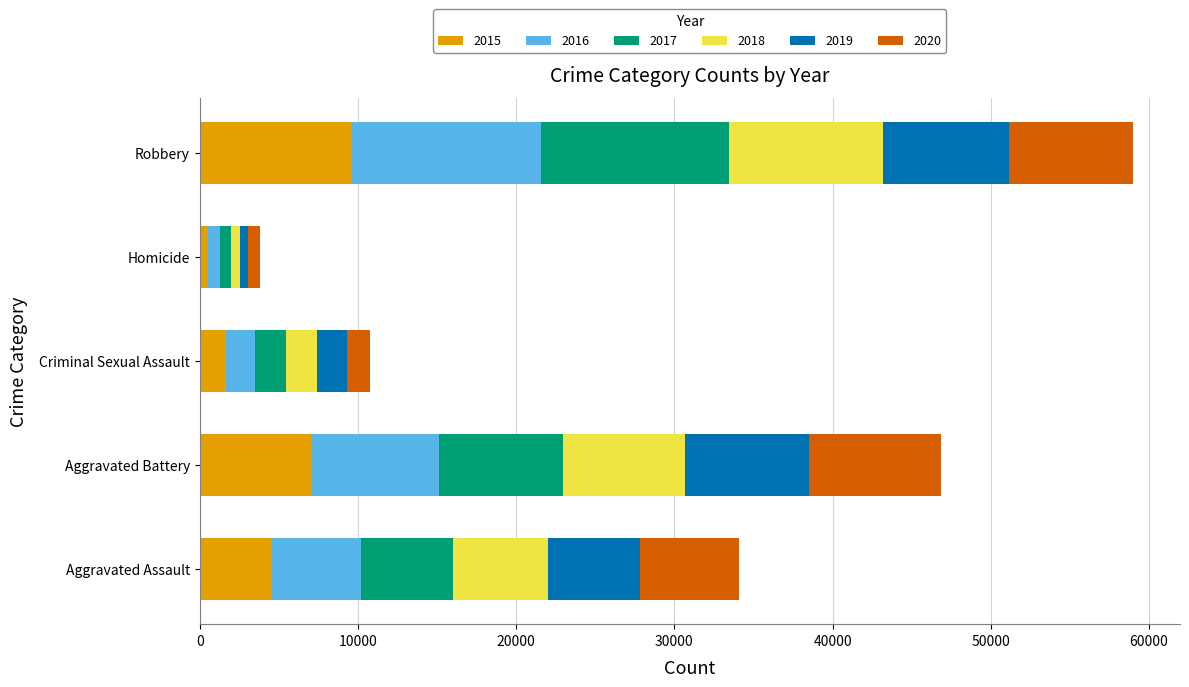

How many series are shown in this chart?

6